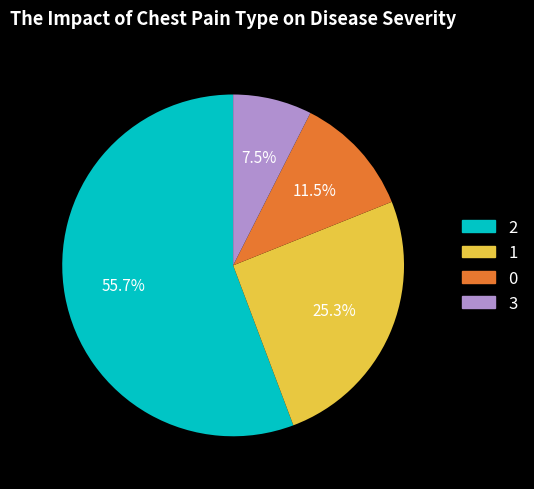

Is there any slice that represents more than half of the pie?

Yes